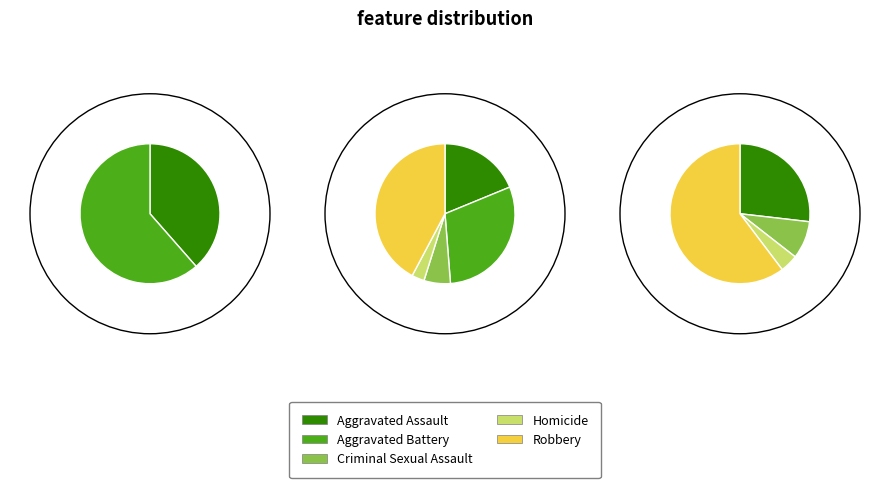

To the nearest percent, what is the combined percentage of Criminal Sexual Assault and Homicide?

9%